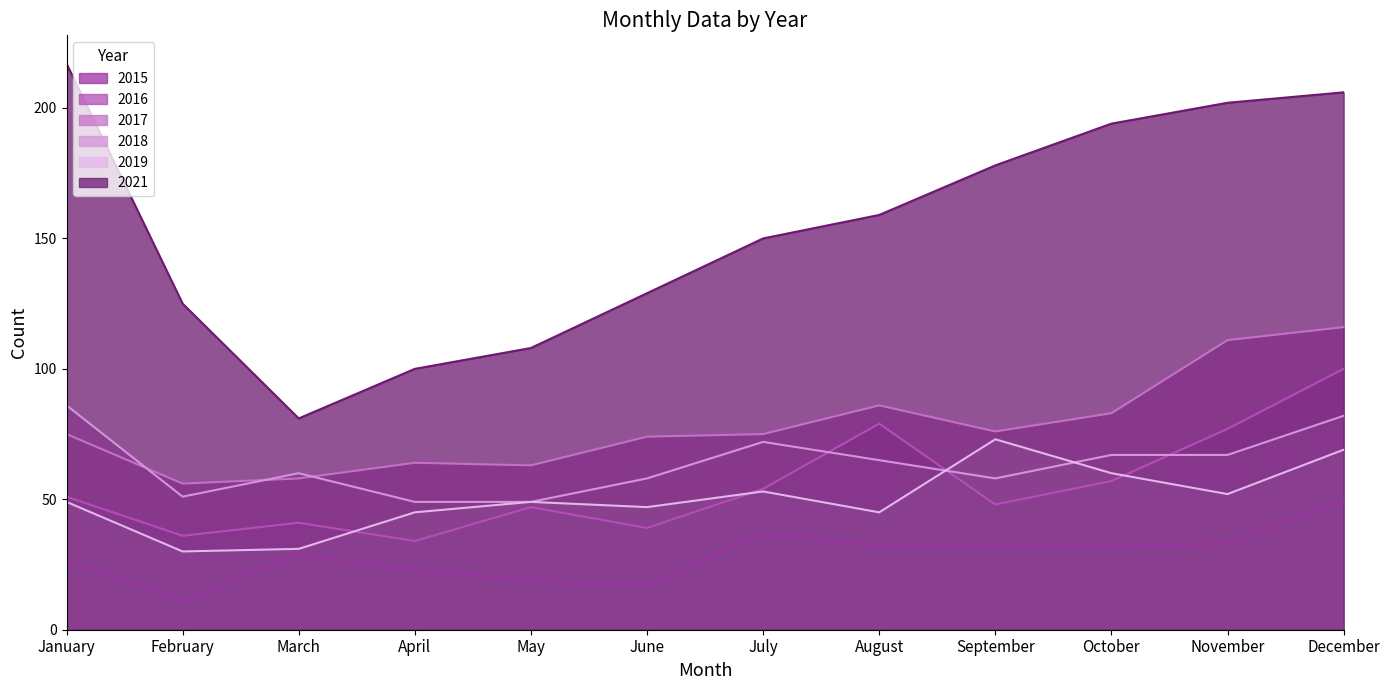

How many interior local valleys does the 2017 series have?

3